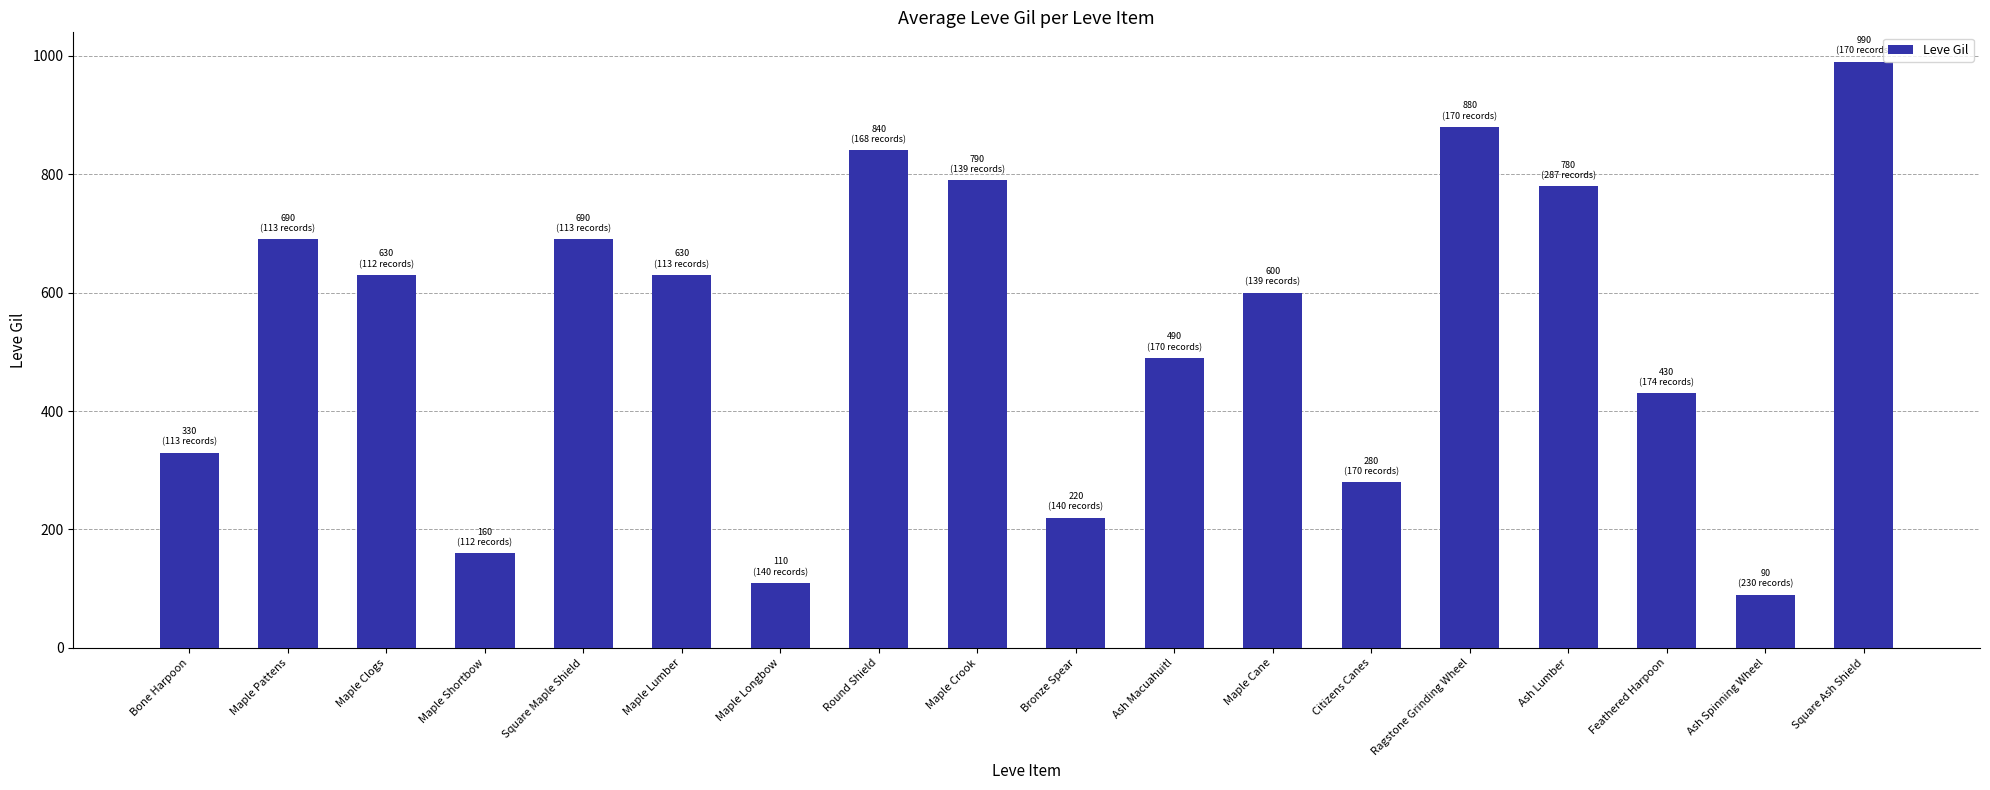

The chart shows a value of 880 at Ragstone Grinding Wheel. True or false?

True